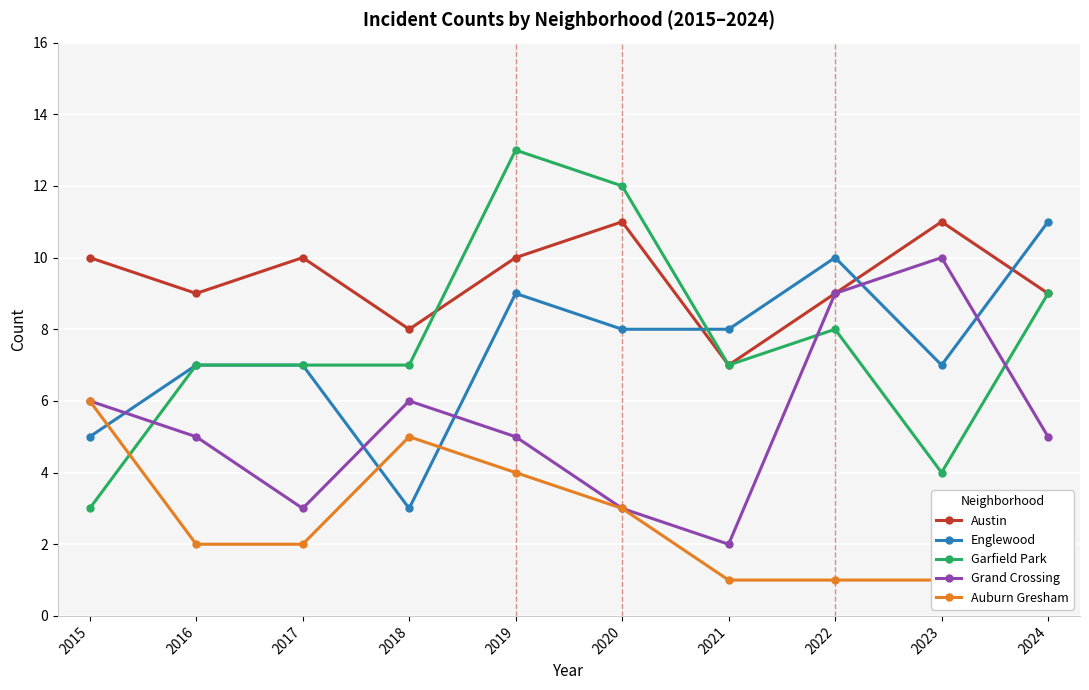

True or false: Auburn Gresham and Austin cross at least once.

False